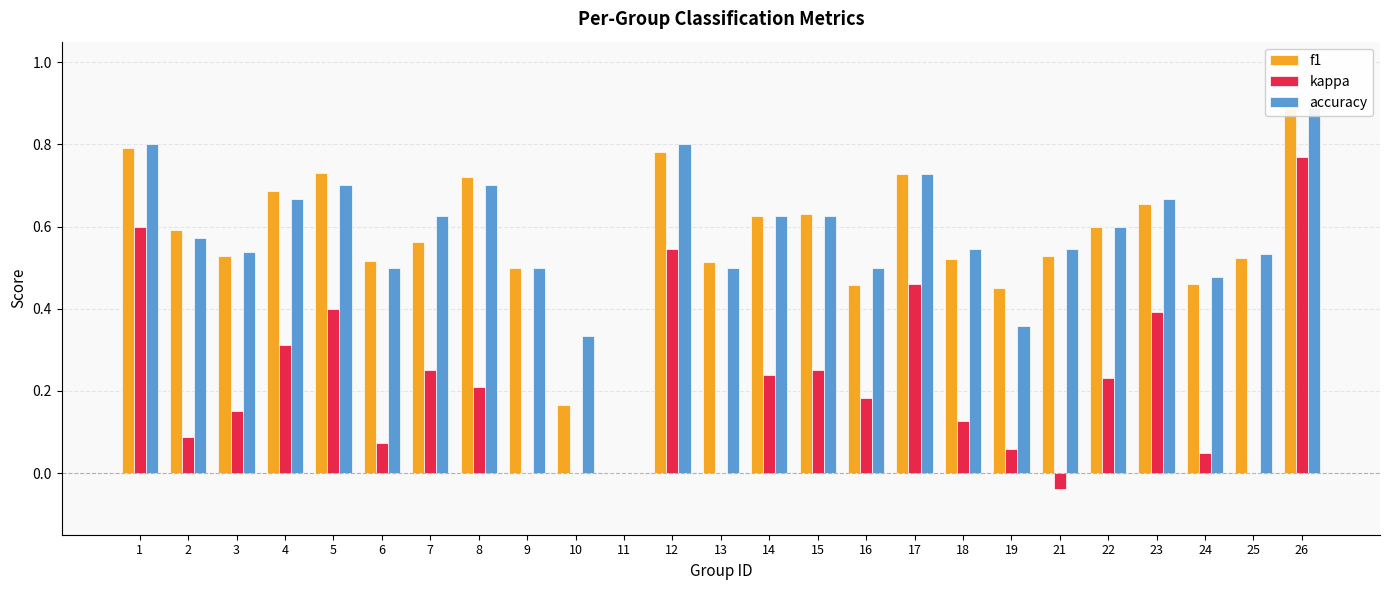

At 8, list the series in order from smallest to largest.

kappa, accuracy, f1